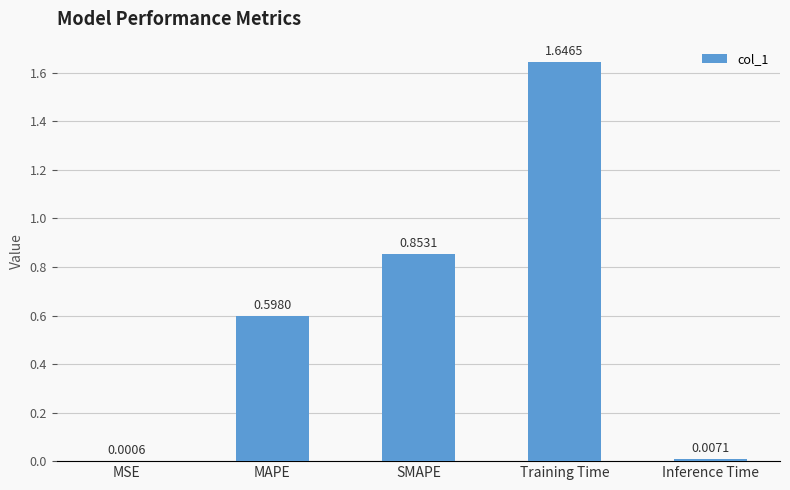

Between MAPE and SMAPE, which is larger?

SMAPE